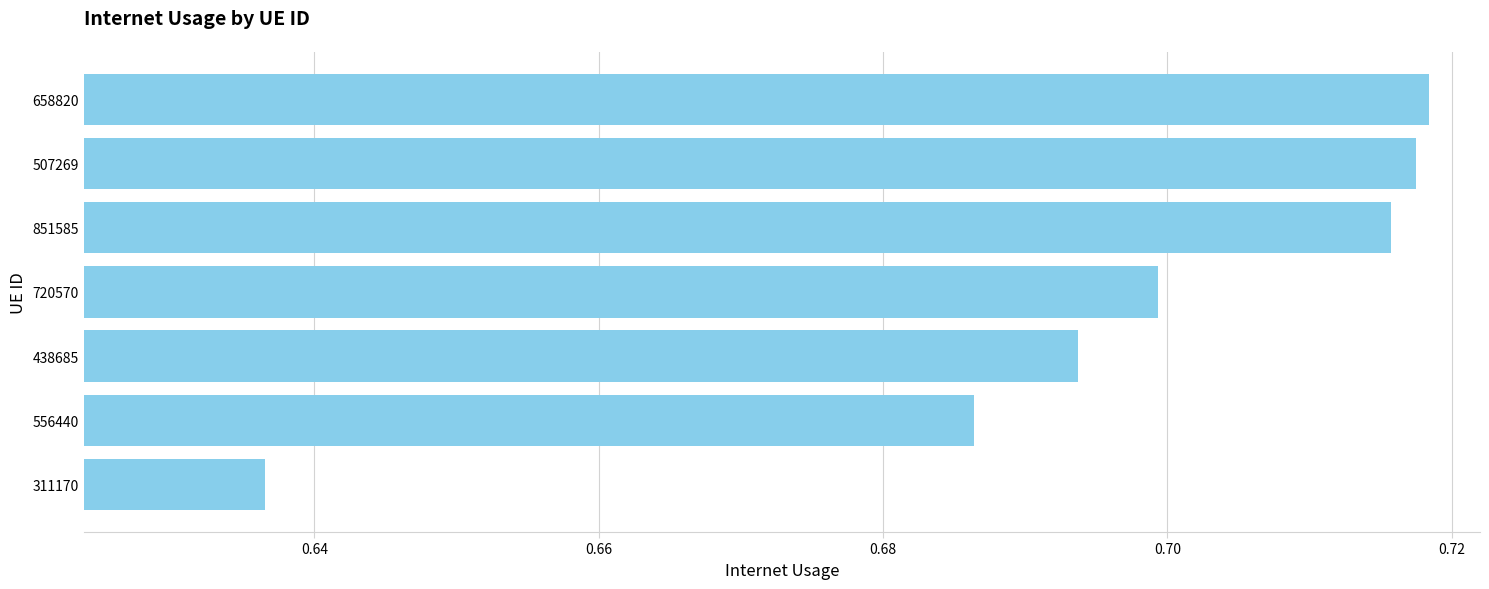

Does the chart contain any negative values?

No